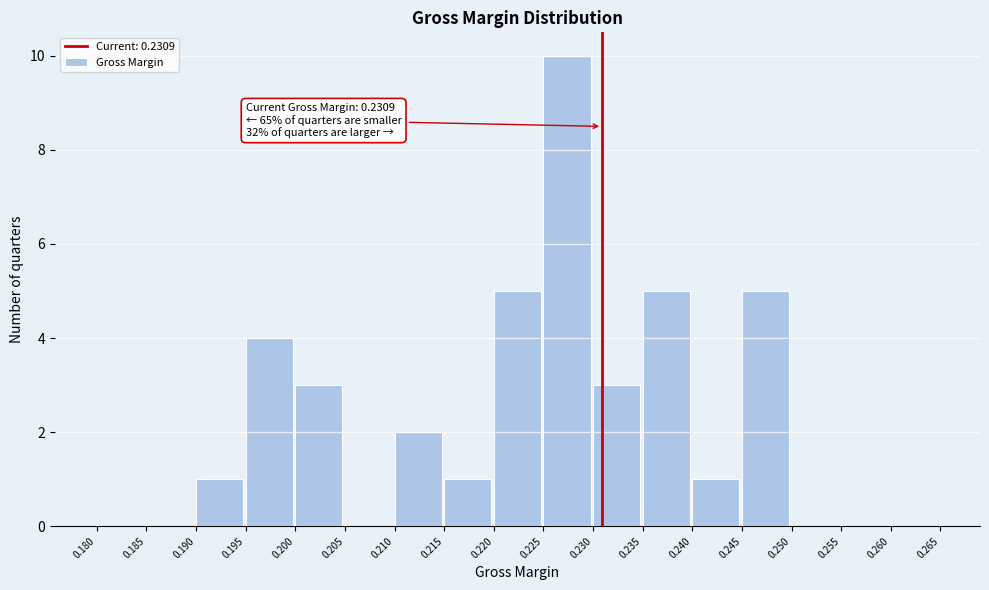

Over which range of the x-axis is the bar tallest?

0.225 to 0.230